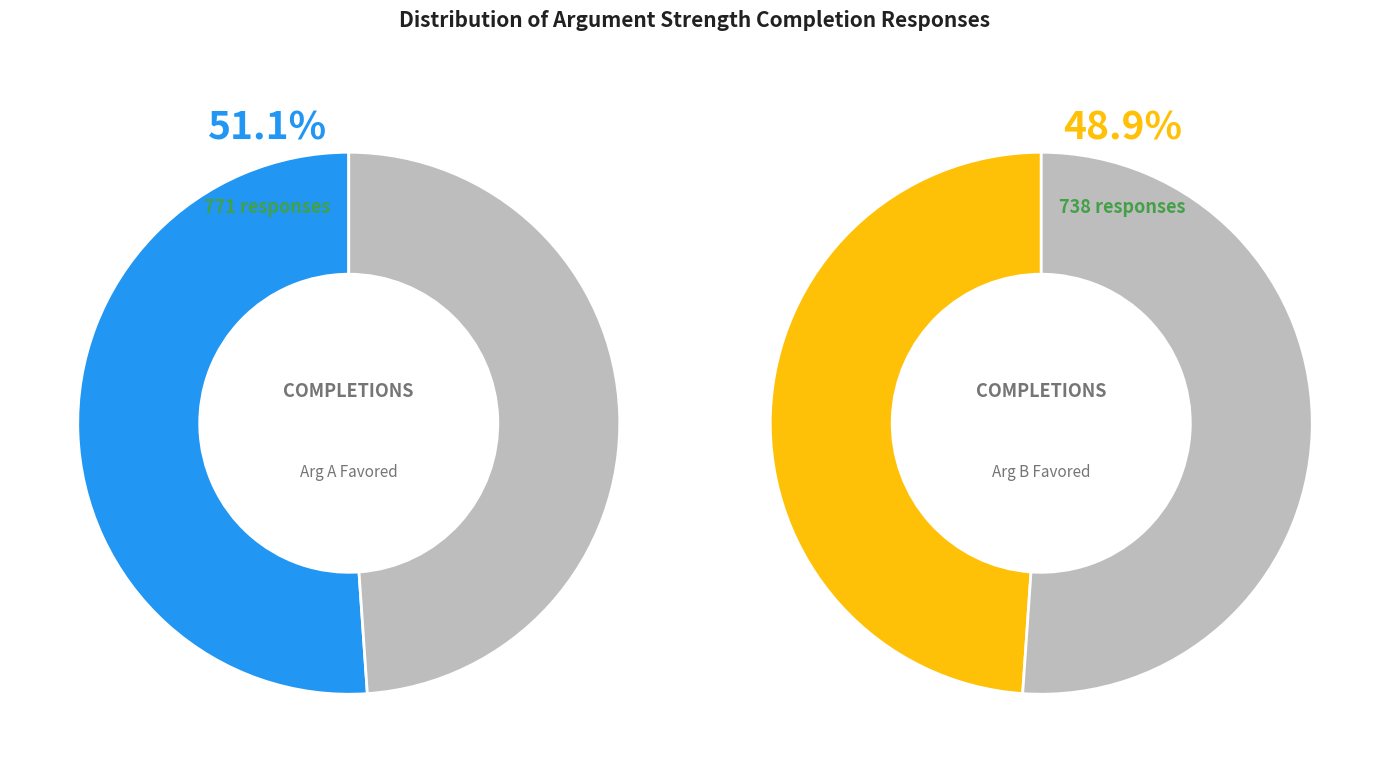

Which has a higher value, C - Argument A is slightly stronger or D - Argument B is slightly stronger?

C - Argument A is slightly stronger